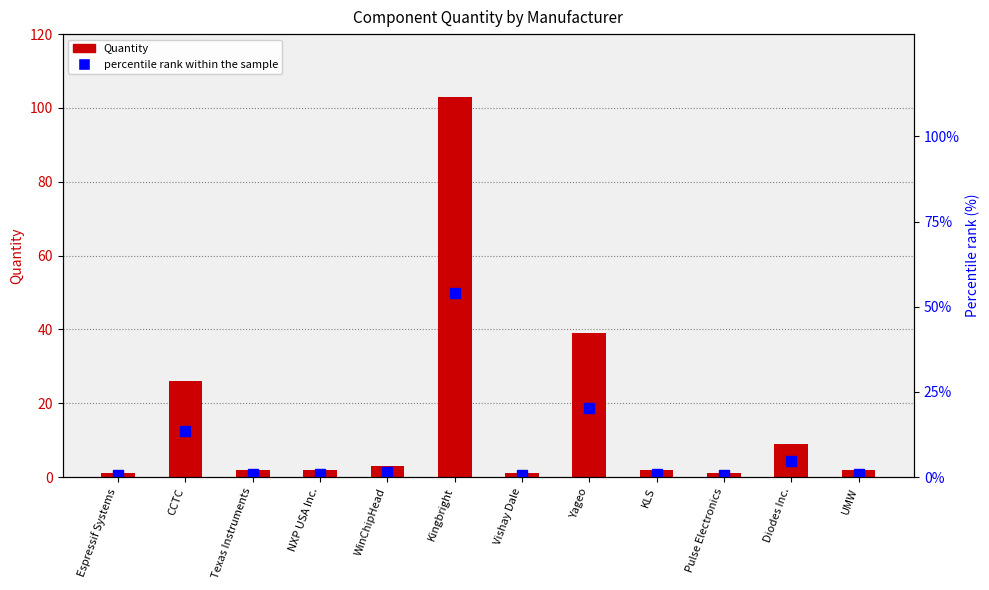

Are the bars grouped side by side (vs. stacked)?

Yes